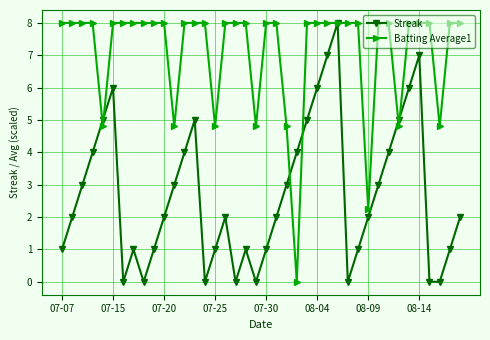

List the series in order of their overall mean, highest first.

Batting Average1, Streak